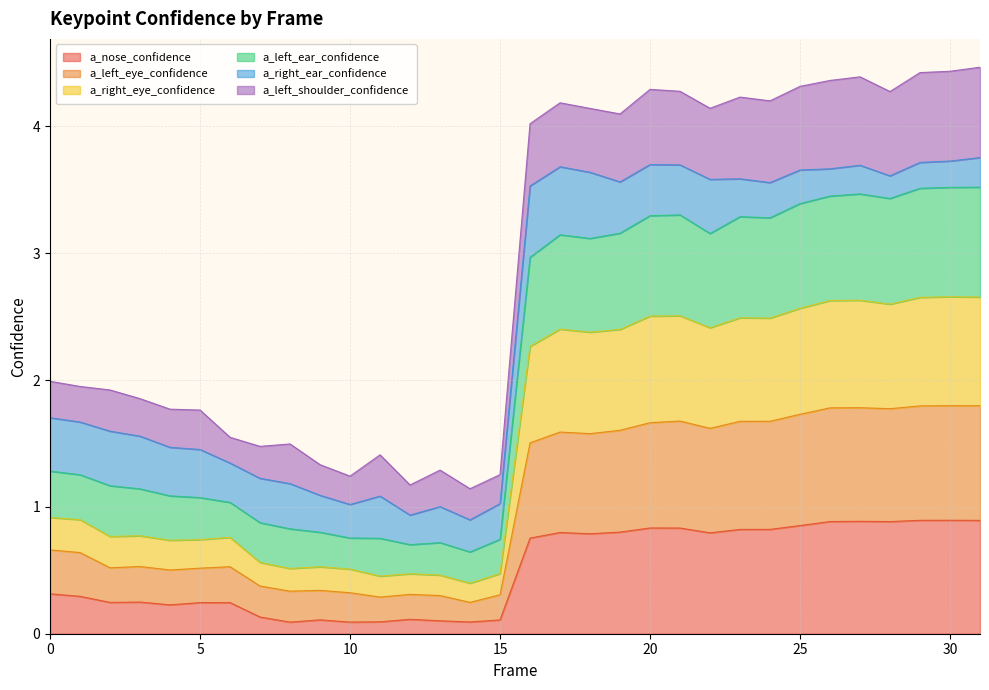

True or false: a_left_ear_confidence has more than 1 interior local peaks.

True